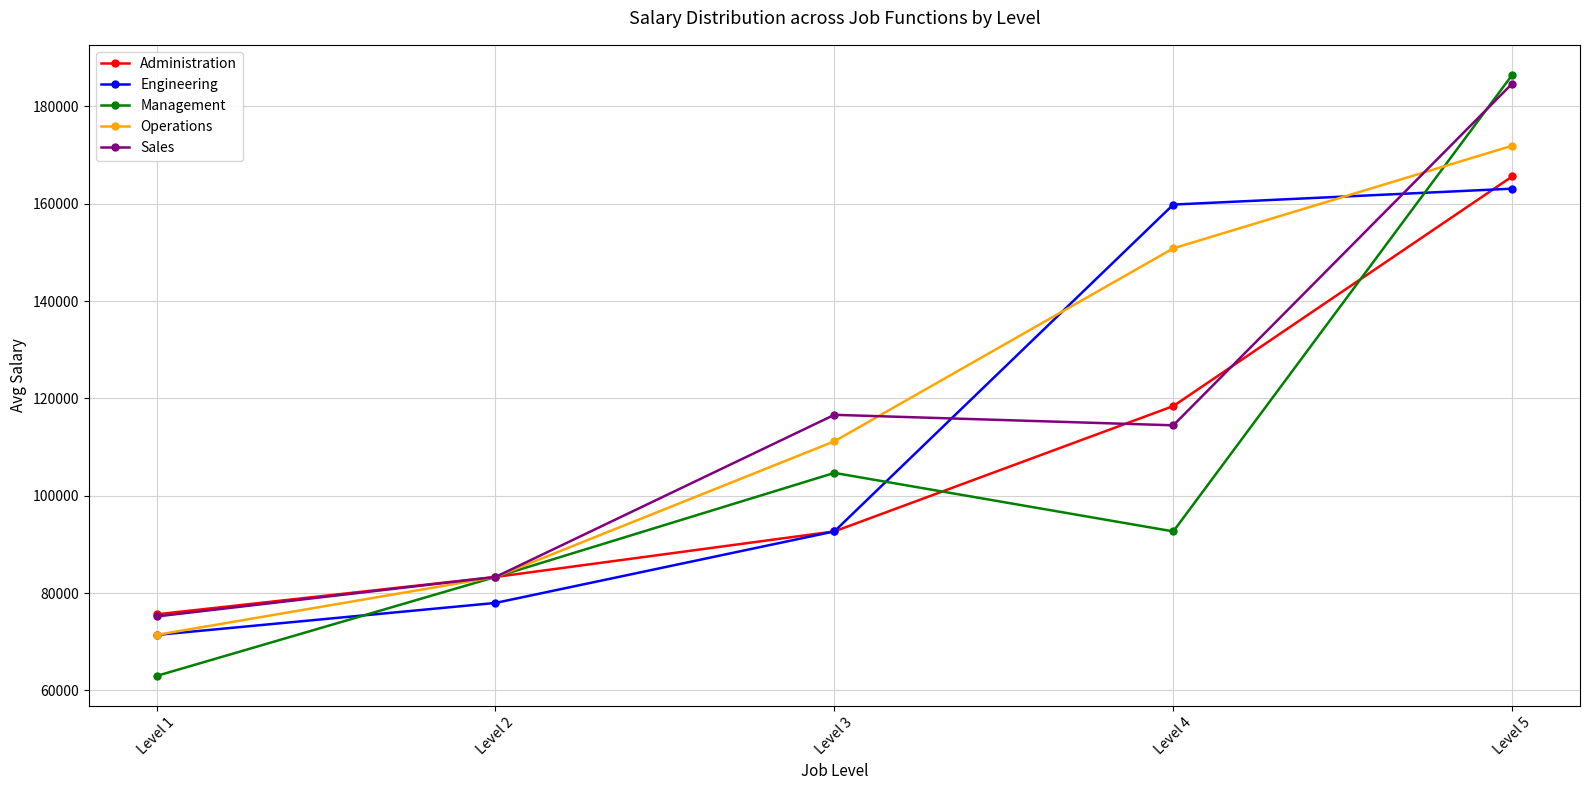

At which category does the chart reach its peak across all series?

Level 5